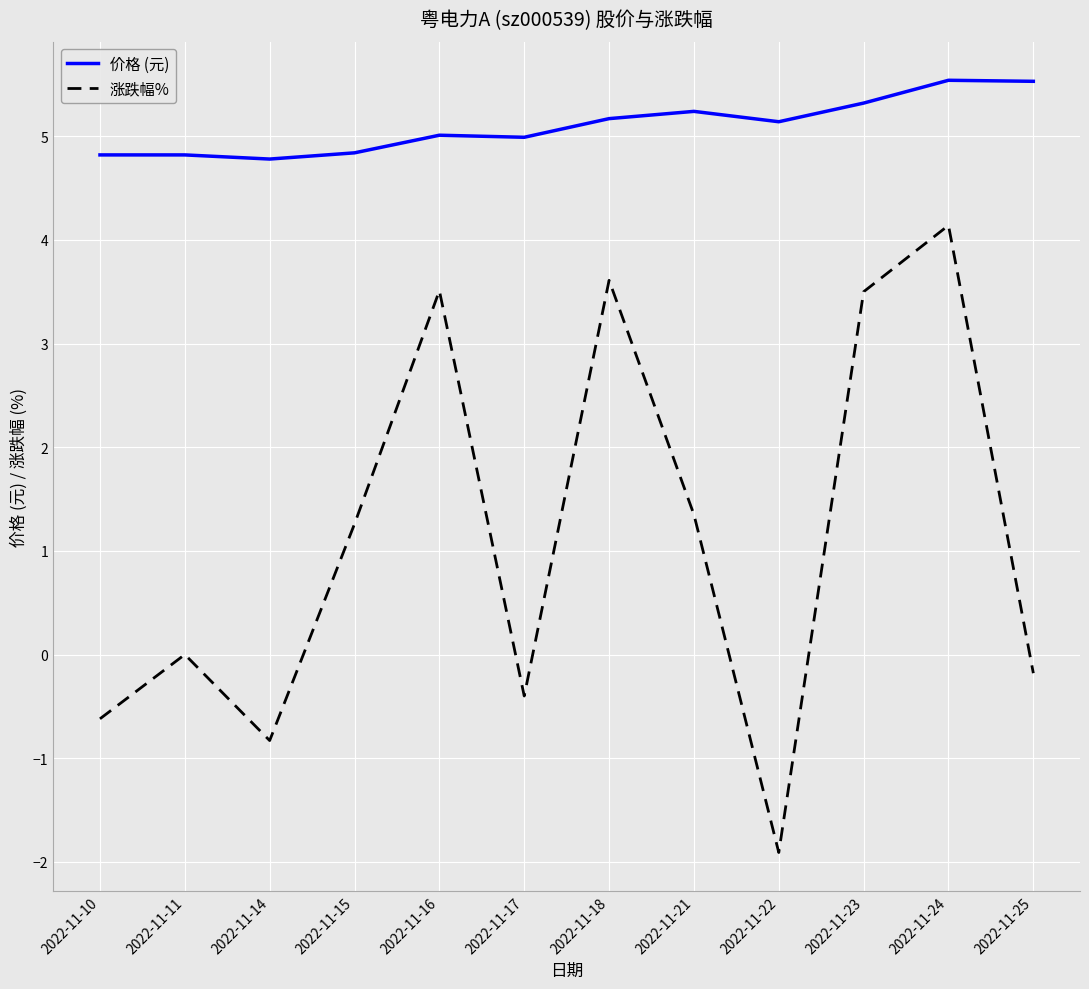

Where does the 涨跌幅% series first go above 1?

2022-11-15